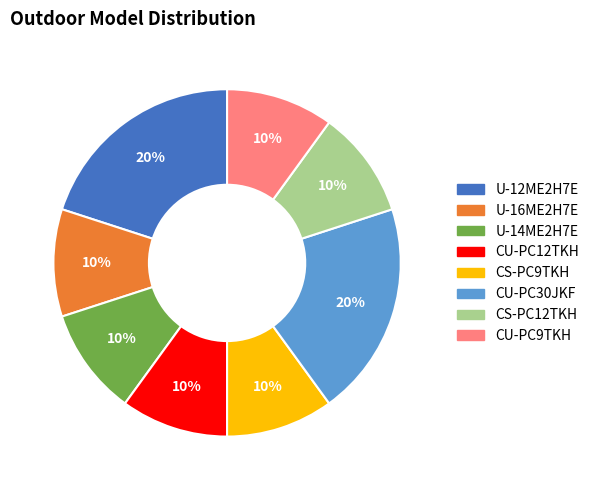

Is there any slice that represents more than half of the pie?

No